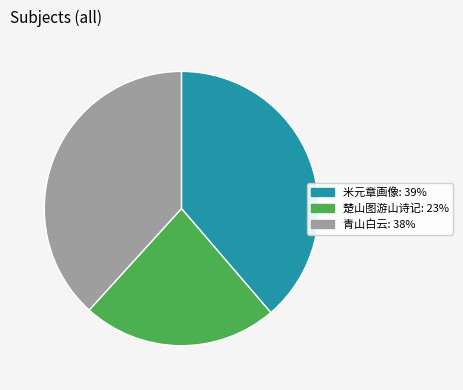

Is there any slice that represents more than half of the pie?

No